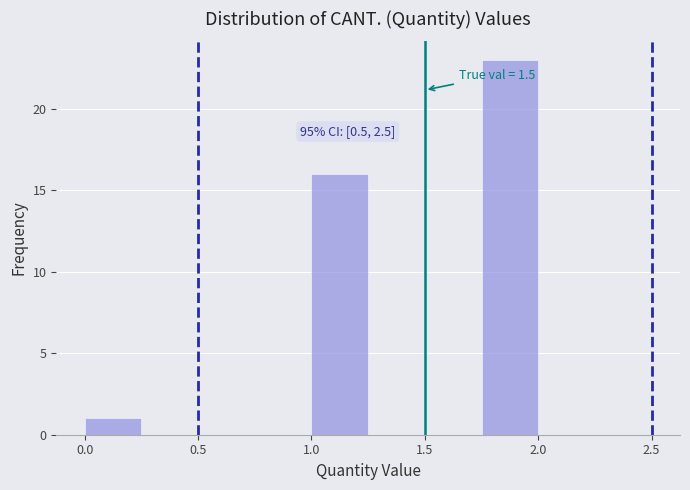

Over which range of the x-axis is the bar tallest?

1.75 to 2.00